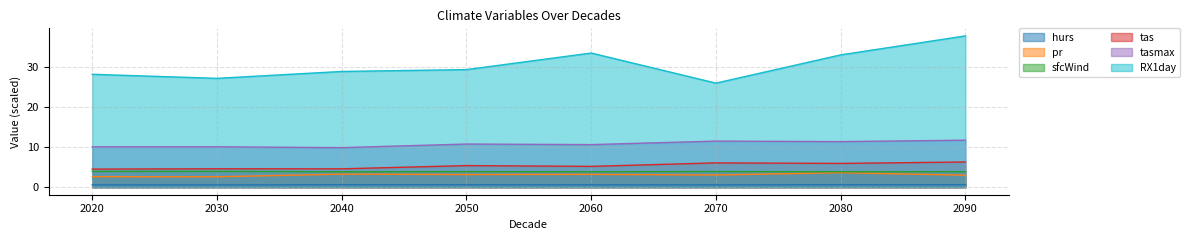

Which series has the largest total across all categories?

RX1day